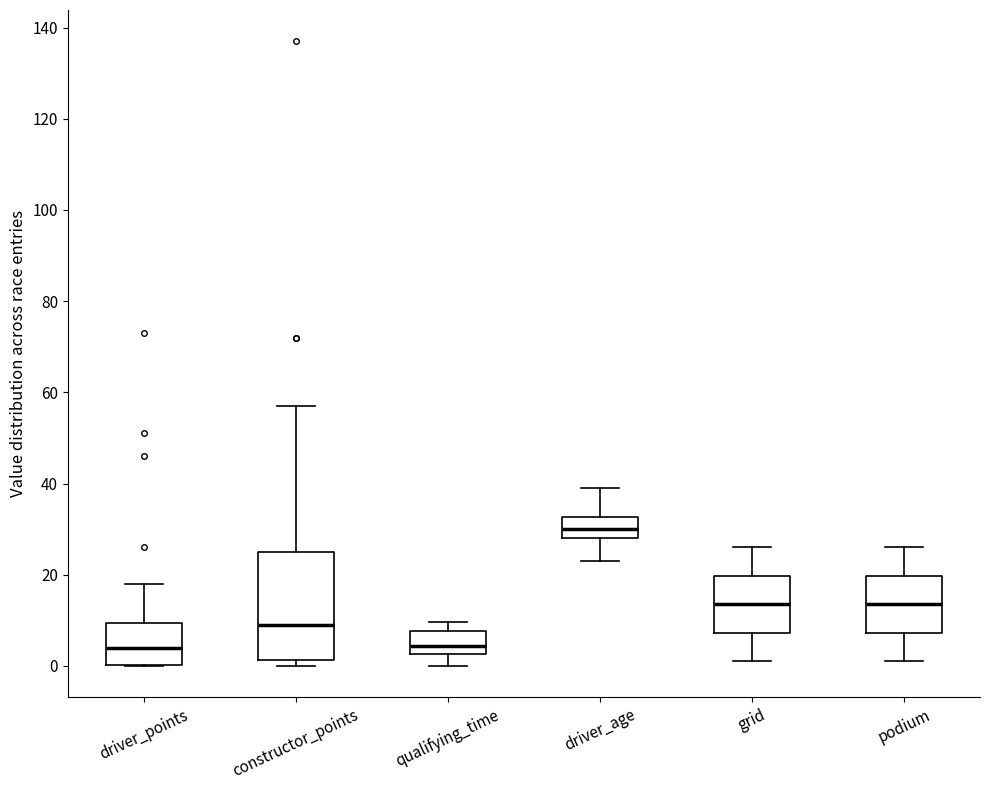

Where does the median line of the box for driver_age sit on the y-axis? The values are not printed on the chart, so give them approximately, as read against the axis.

30